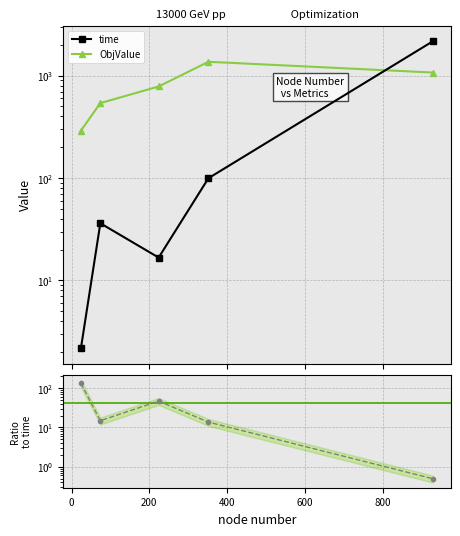

Which category has the highest value across all series?

930